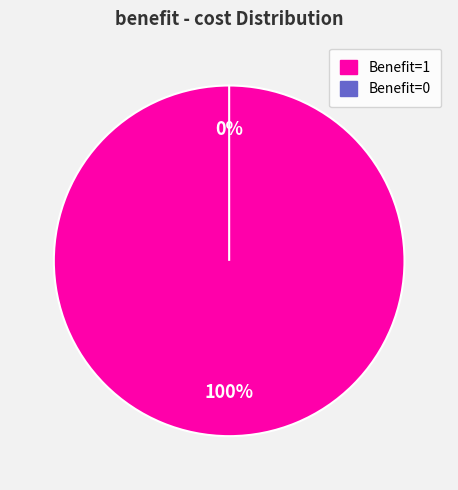

How many slices are in this pie chart?

2